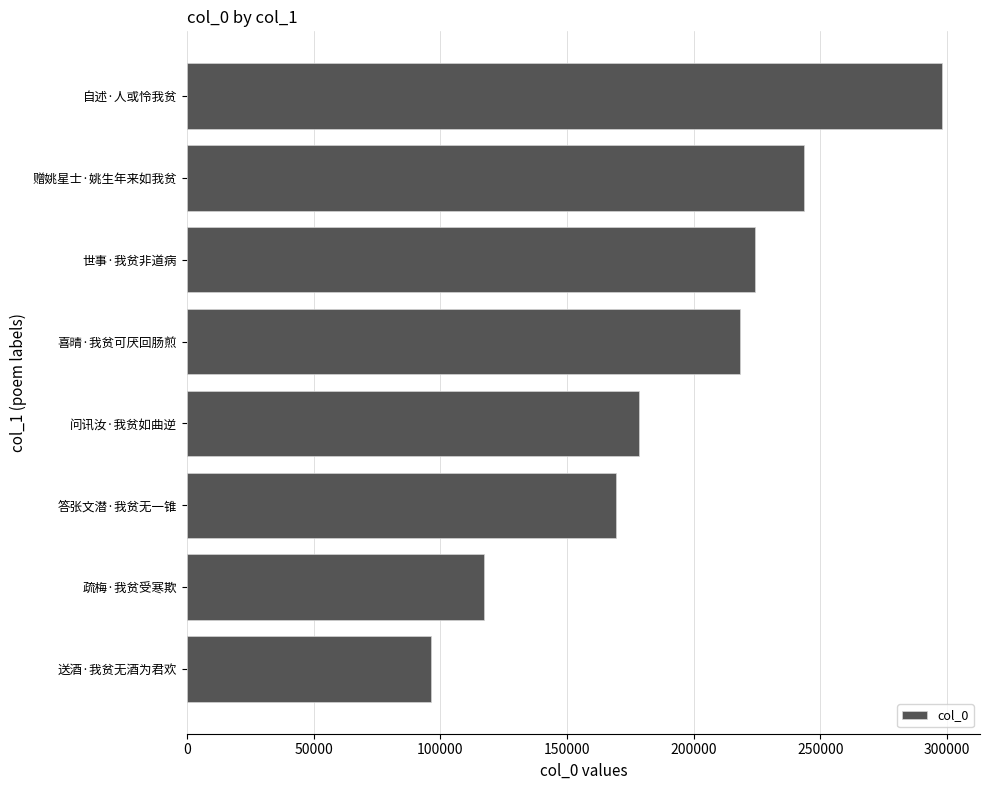

The chart shows a value of 298152 at 自述·人或怜我贫. True or false?

True